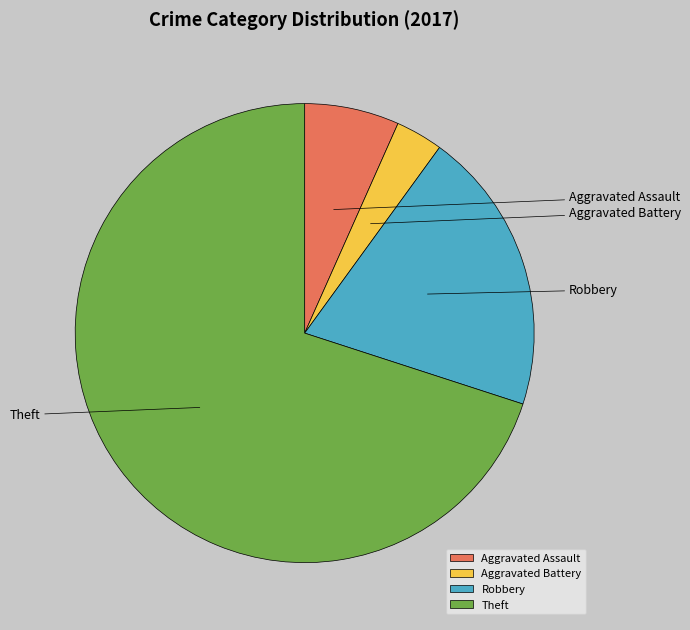

Which slice is the smallest?

Aggravated Battery